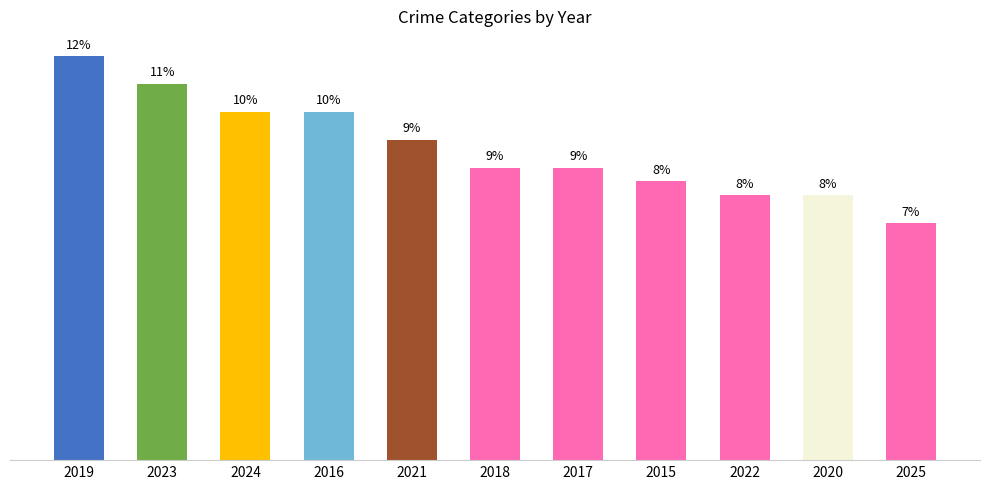

Does the chart contain any negative values?

No